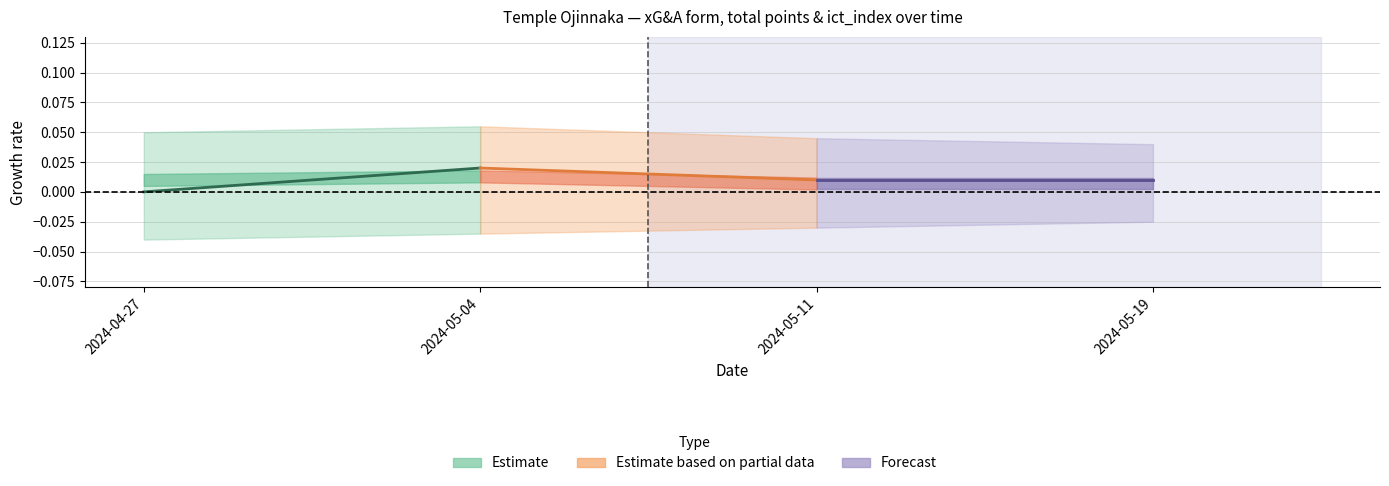

Which category has the highest value across all series?

2024-05-04